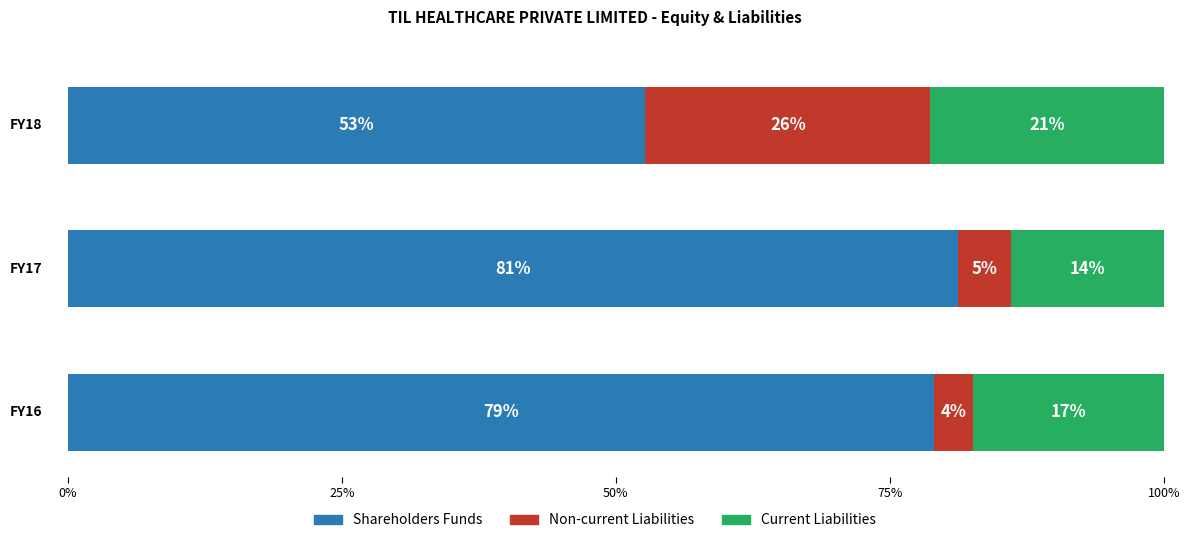

What is the total value across all series at Shareholders Funds?

4319859302.7